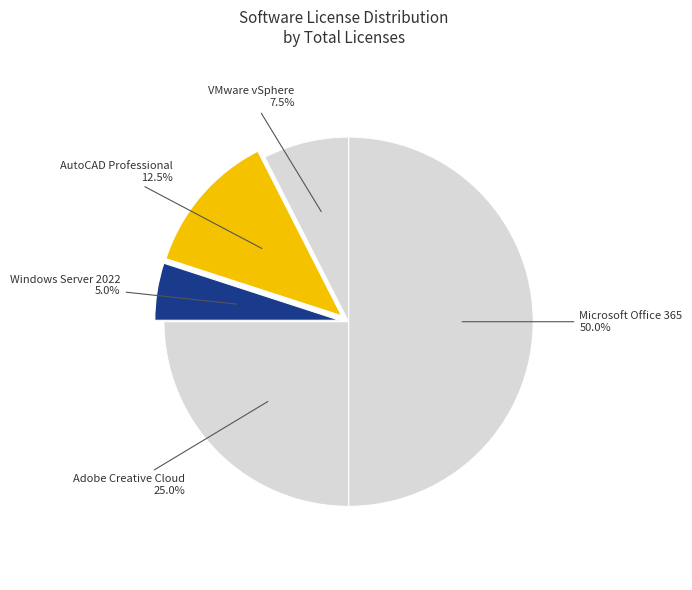

Count the number of slices in the pie.

5